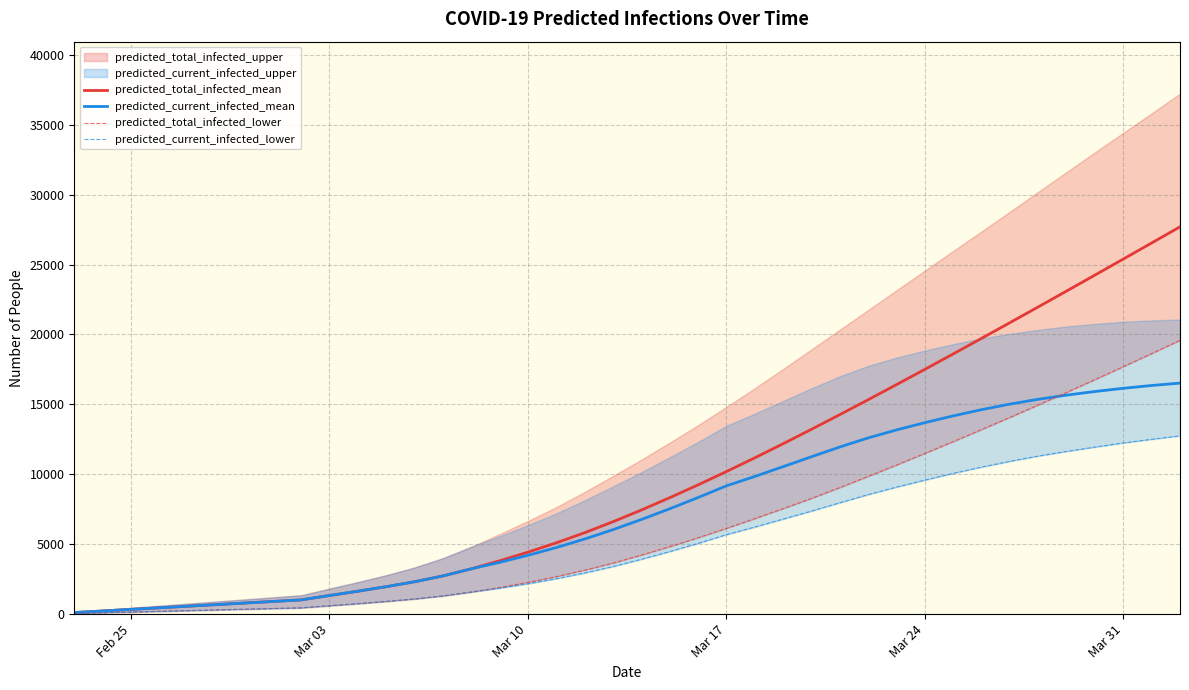

How many lines are shown in the chart?

4